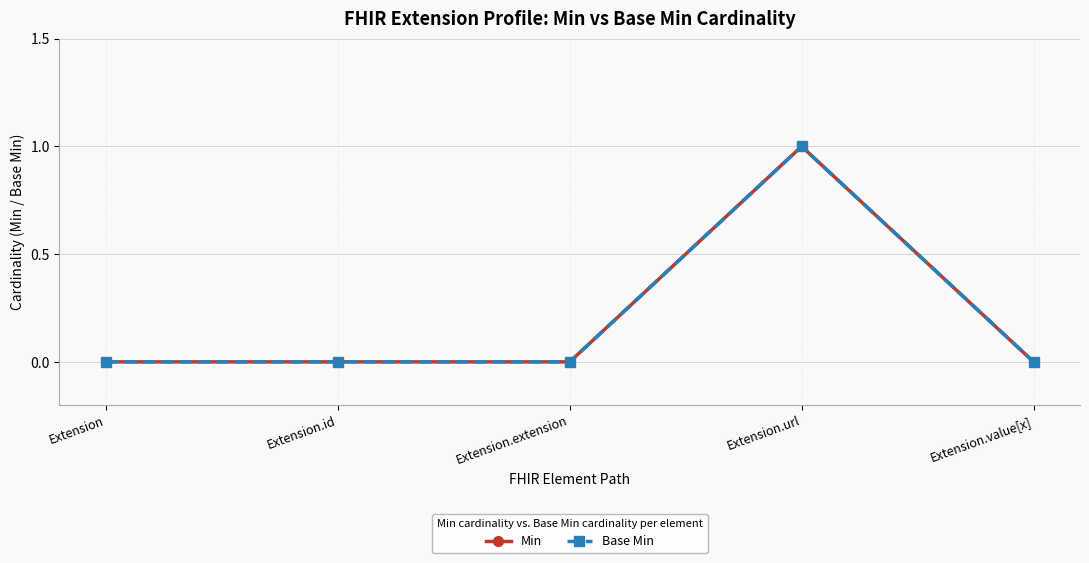

Between Extension.id and Extension, which is larger?

Extension.id